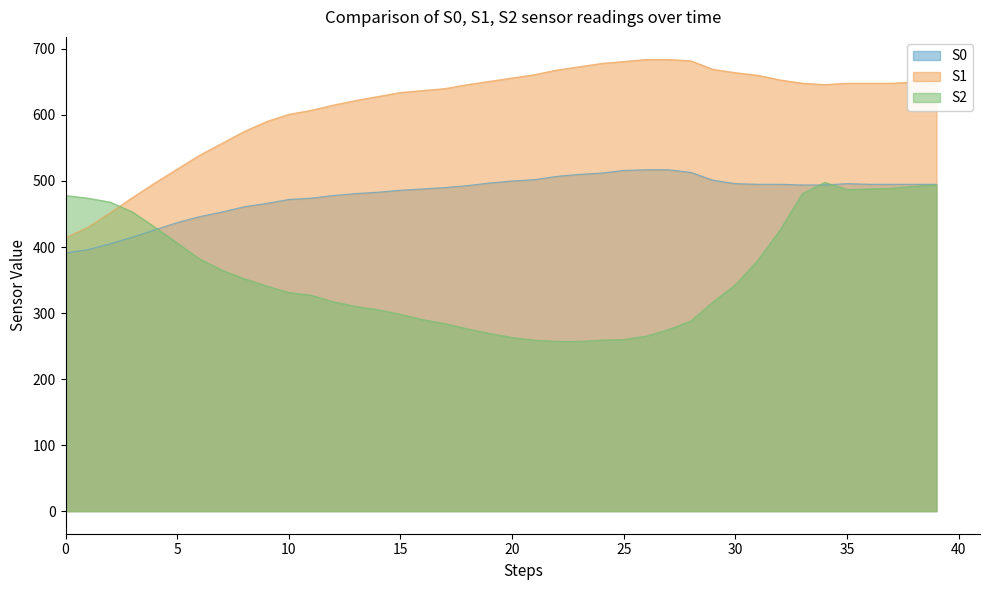

True or false: S0 and S1 intersect in this chart.

False